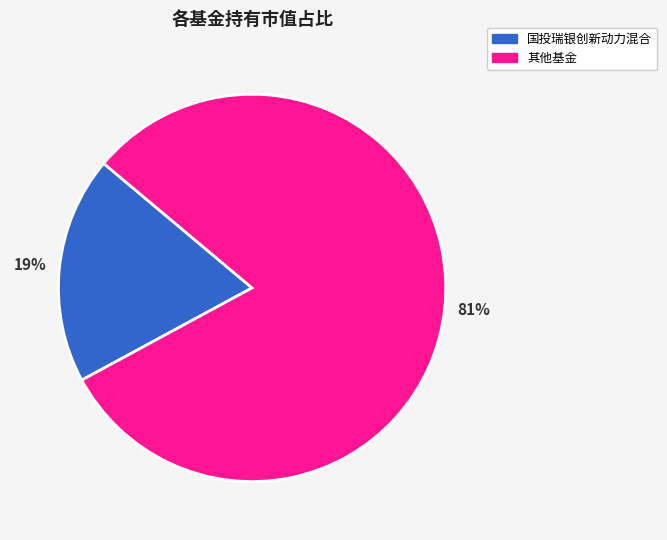

Is there any slice that represents more than half of the pie?

Yes